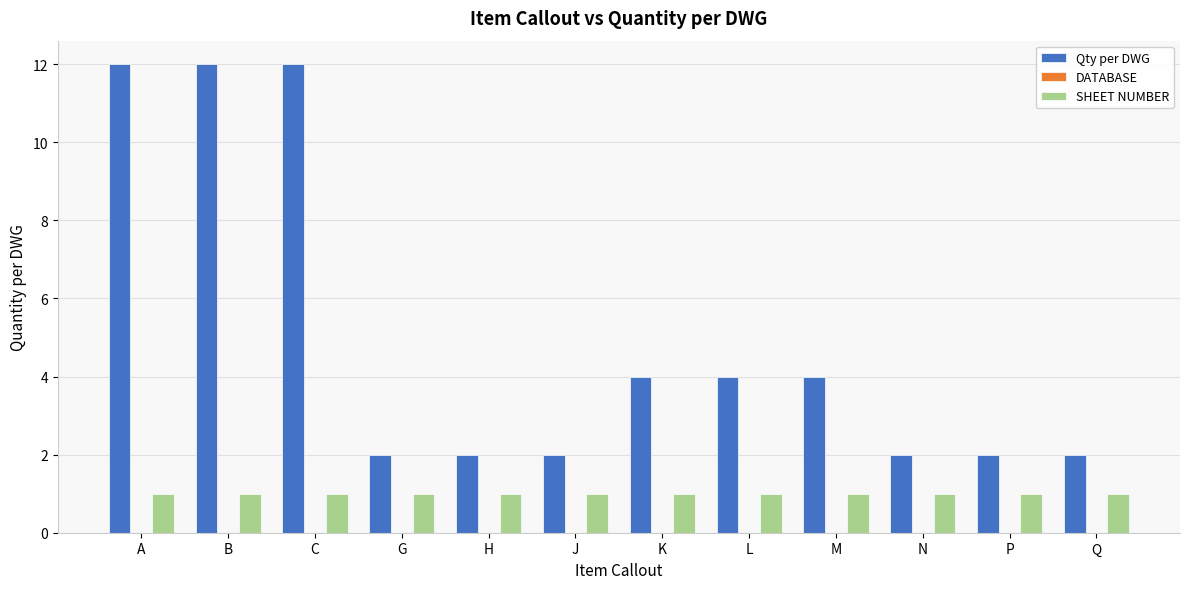

Rank the series at L from highest to lowest value.

Qty per DWG, SHEET NUMBER